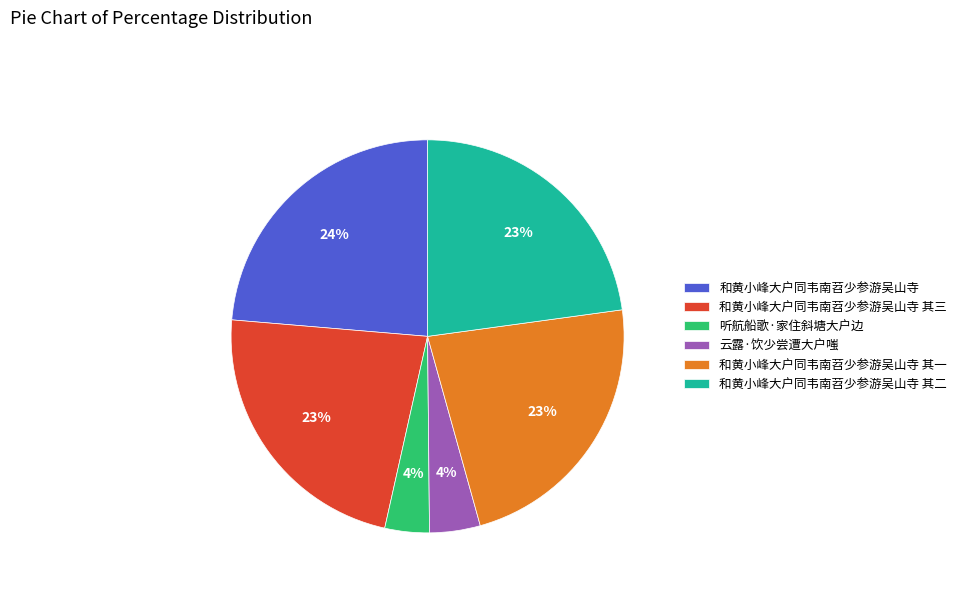

Do 云露·饮少尝遭大户嗤 and 和黄小峰大户同韦南苕少参游吴山寺 其三 together represent more than half of the pie?

No